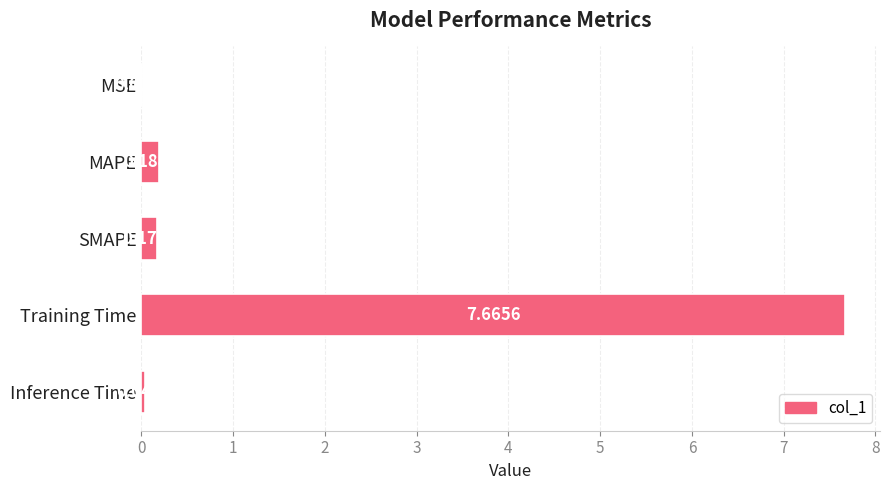

What is the sum of all values?

8.1